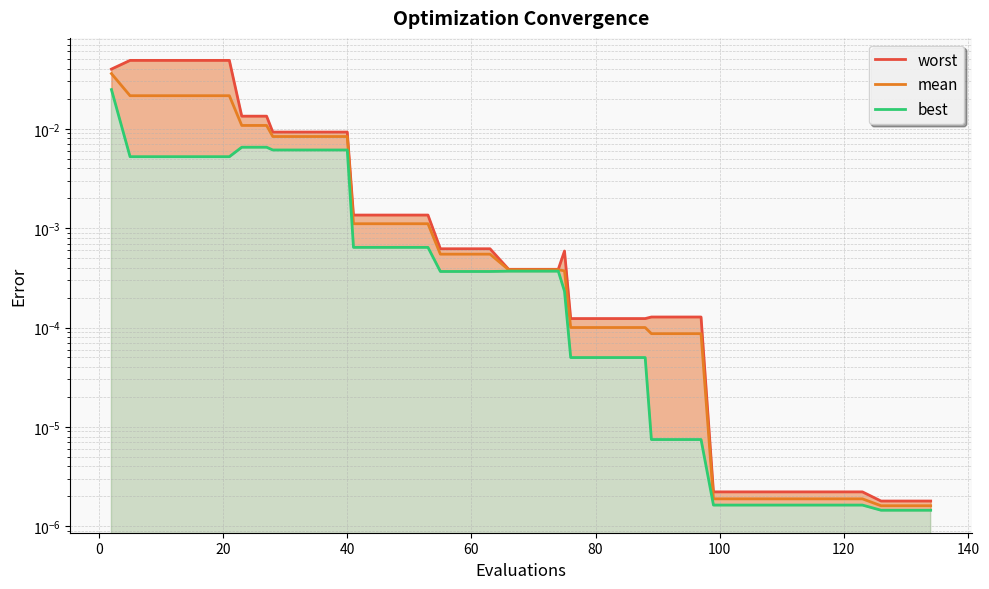

What is the label of the 25th point from the left?

80